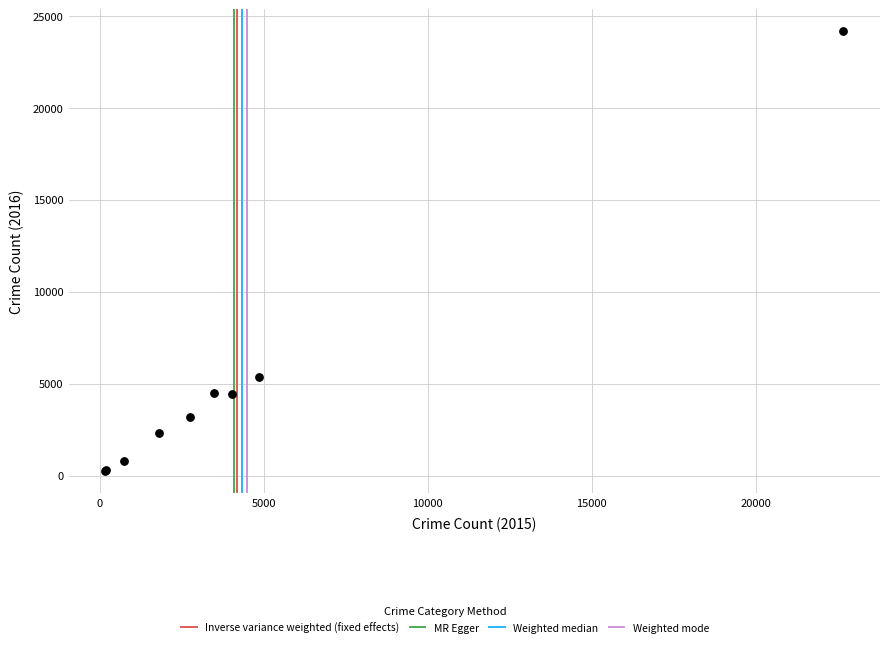

What Y value in the scatter plot is closest to 12192?

5377